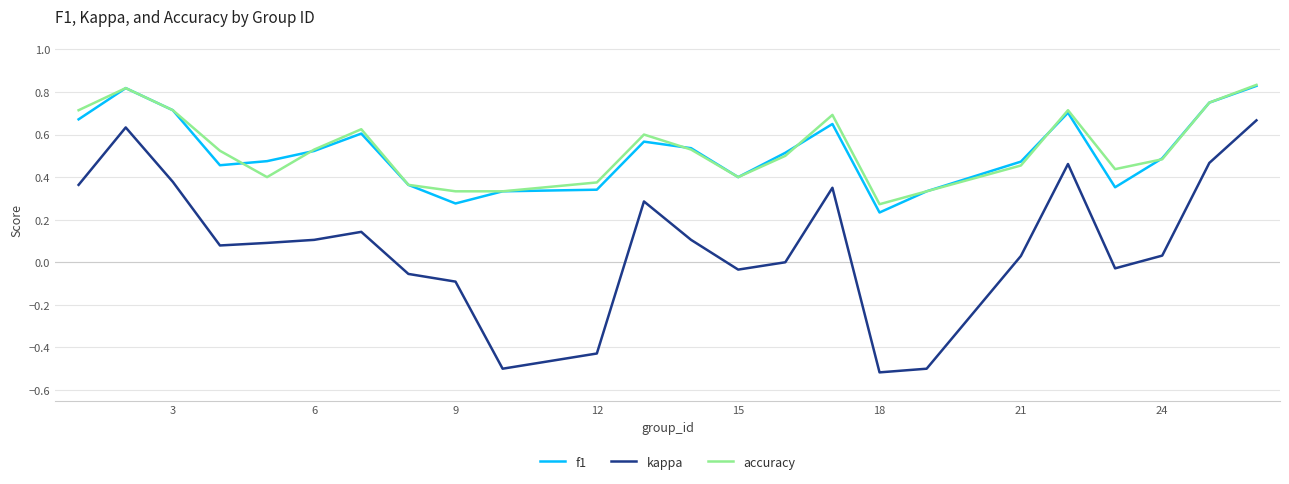

True or false: accuracy and kappa intersect in this chart.

False